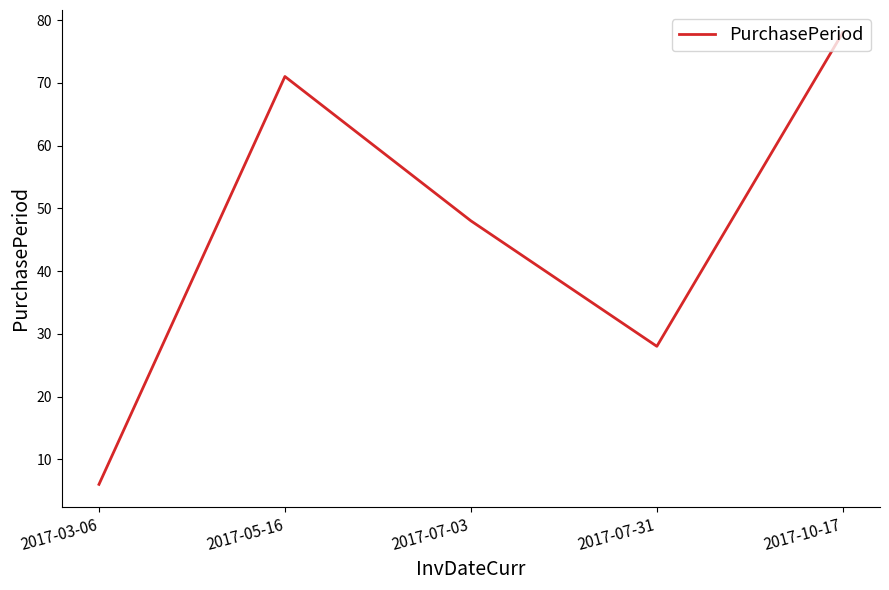

Where is the data nearest to the value 42?

2017-07-03